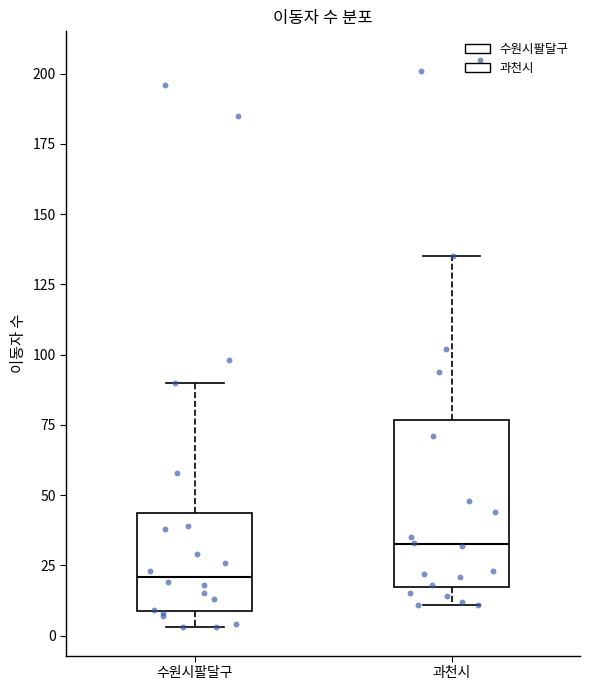

Where does the median line of the box for 과천시 sit on the y-axis? The values are not printed on the chart, so give them approximately, as read against the axis.

35